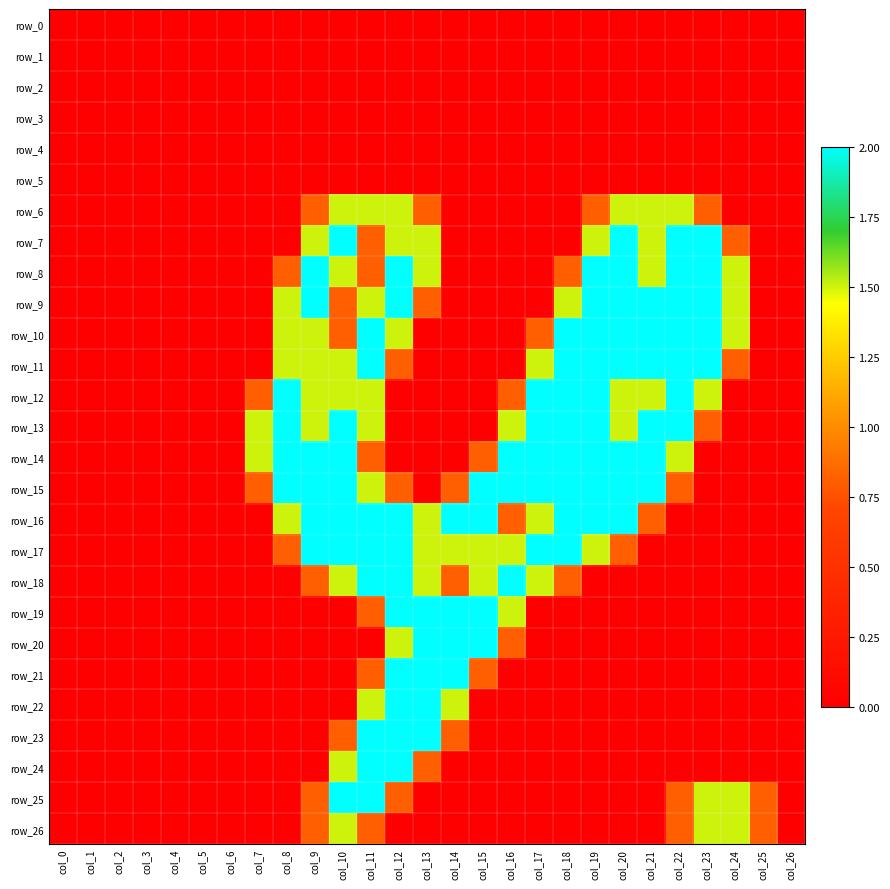

Between col_26 and col_10, which is larger?

col_26